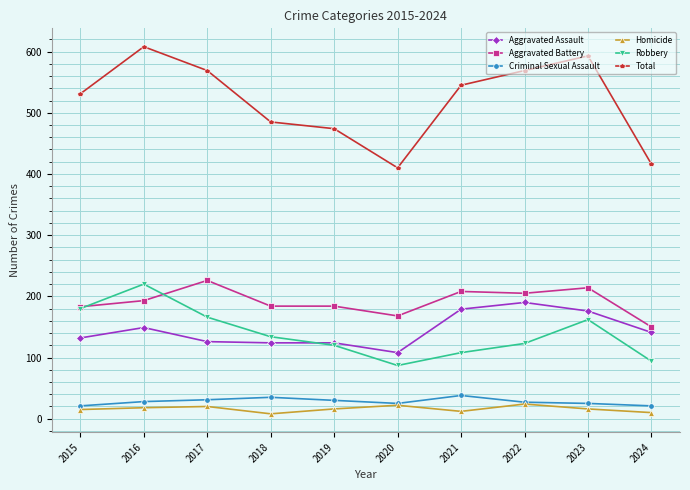

Which series has the largest total across all categories?

Total